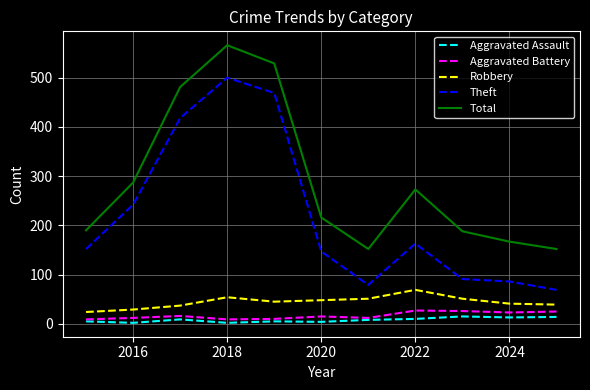

Which series has the widest spread of values?

Theft